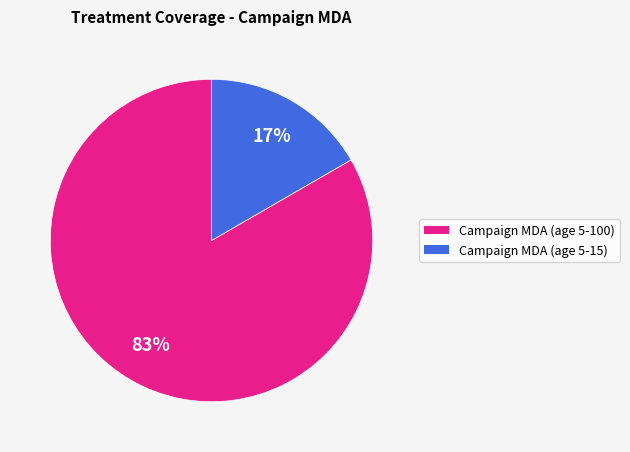

Does any single category account for the majority?

Yes